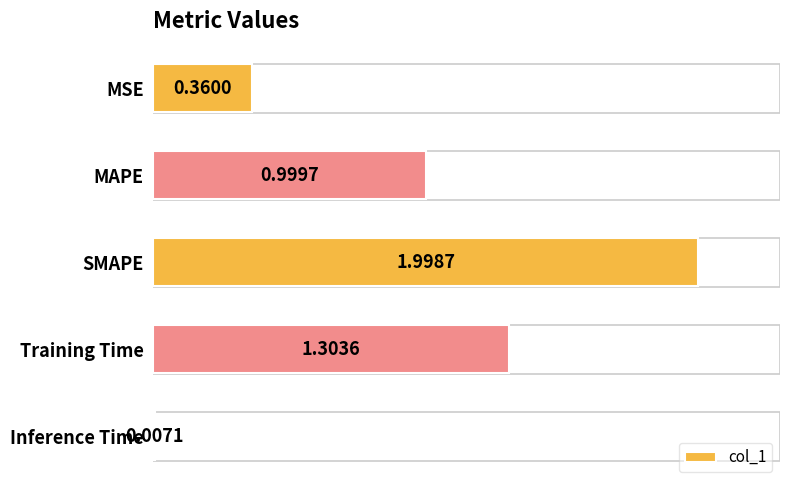

What is the greatest value displayed?

2.0